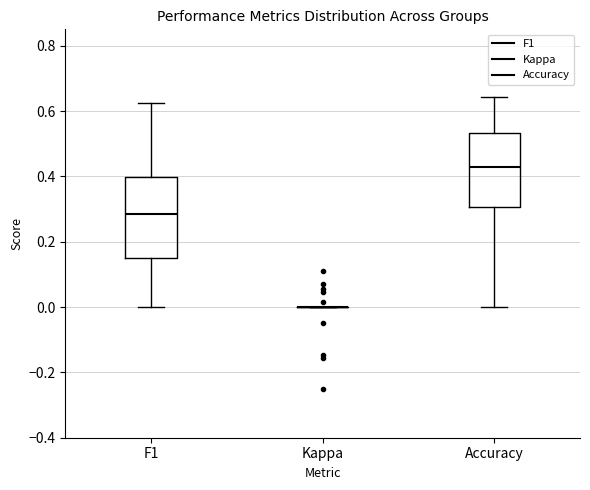

Reading left to right, transcribe this box plot: for each box, give where its median line is, the range the box spans, and where its two whiskers end, as read against the y-axis. The values are not printed on the chart, so give them approximately, as read against the axis.

F1: median 0.28, box 0.14 to 0.40, whiskers 0.00 to 0.62
Kappa: box collapsed to a line at 0.00, whiskers 0.00 to 0.00
Accuracy: median 0.42, box 0.30 to 0.54, whiskers 0.00 to 0.64